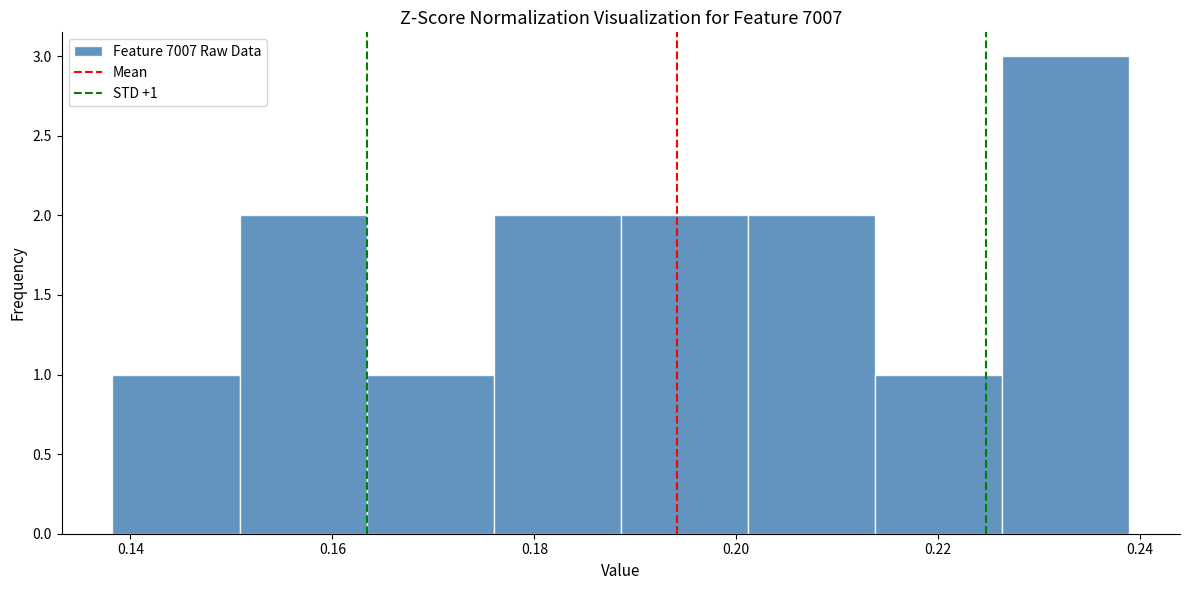

Over which range of the x-axis is the bar tallest?

0.226 to 0.238